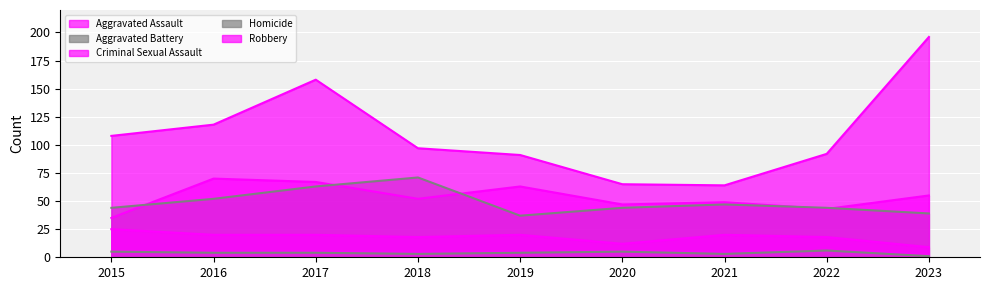

Which series has the largest range (max minus min)?

Robbery